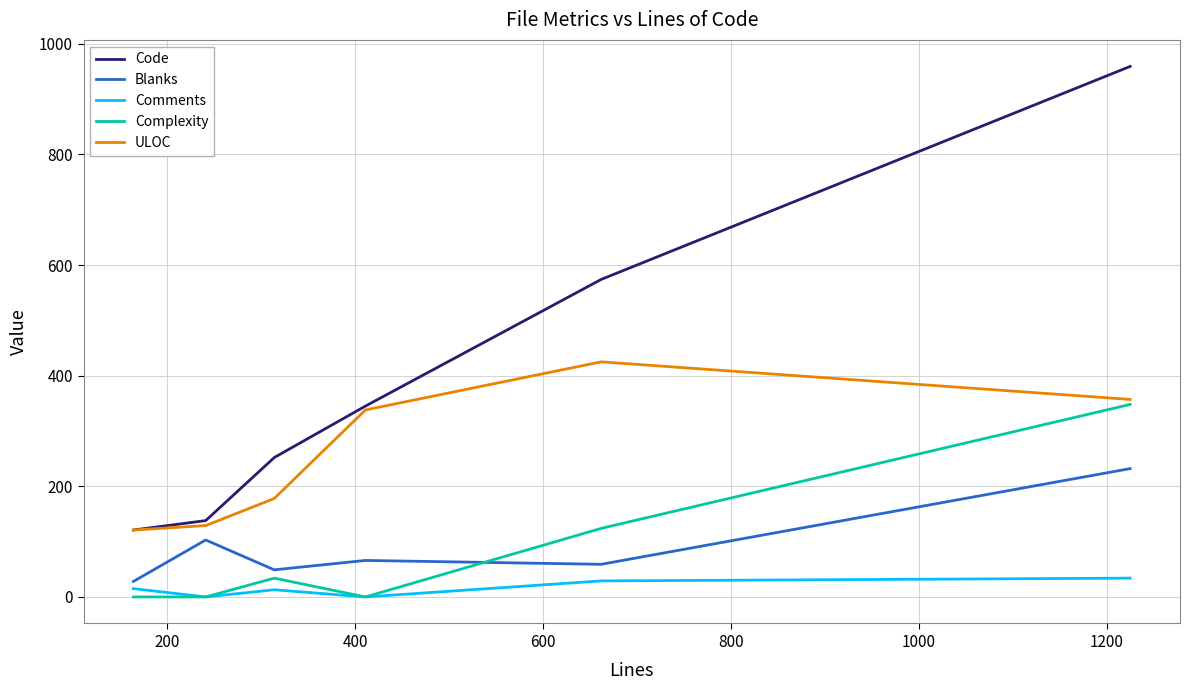

Which series has the largest range (max minus min)?

Code